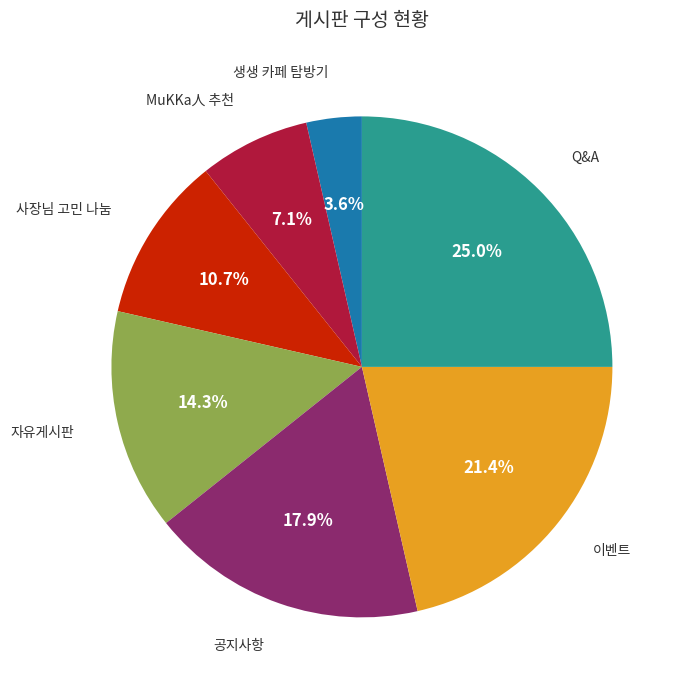

Does any single category account for the majority?

No